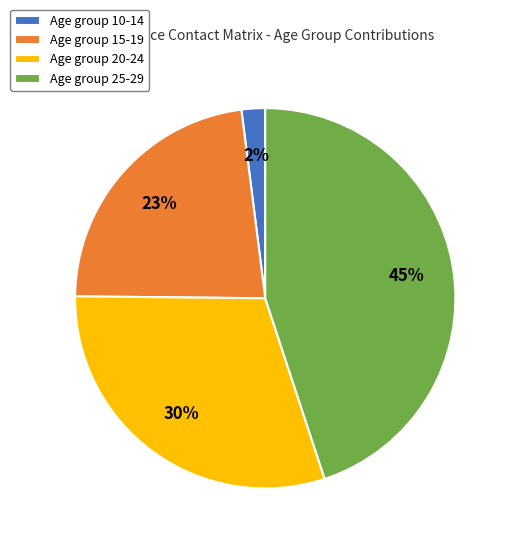

Is the sum of Age group 10-14 and Age group 20-24 greater than half?

No